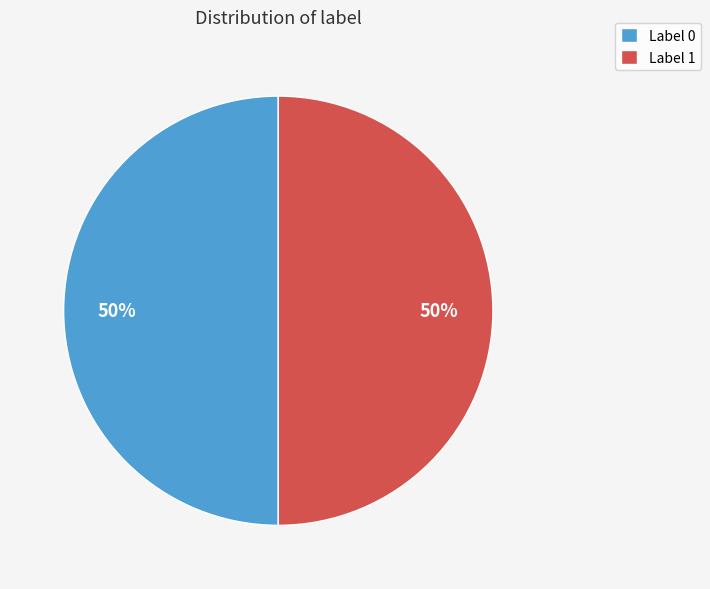

To the nearest percent, what portion does Label 1 represent?

50%